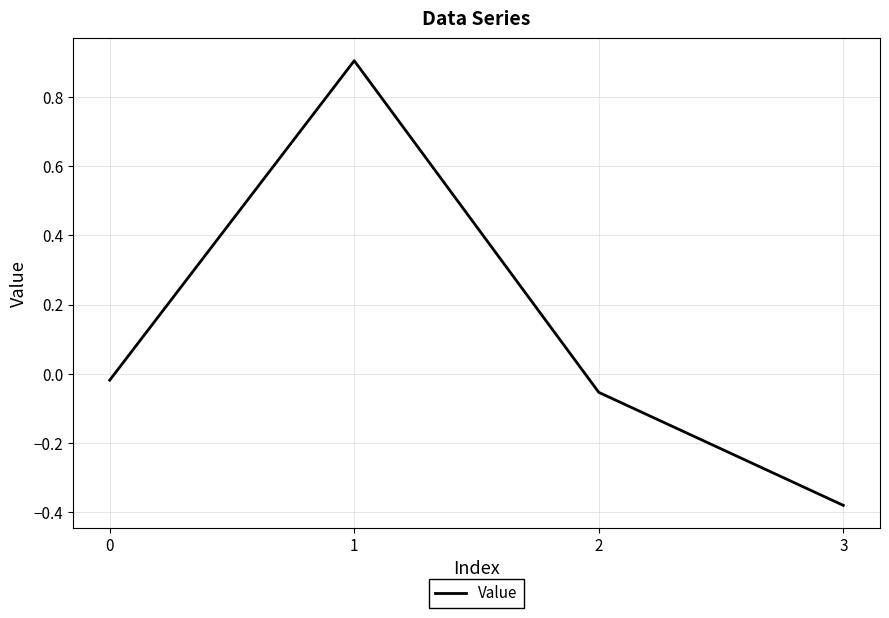

What is the sum of all values?

0.5